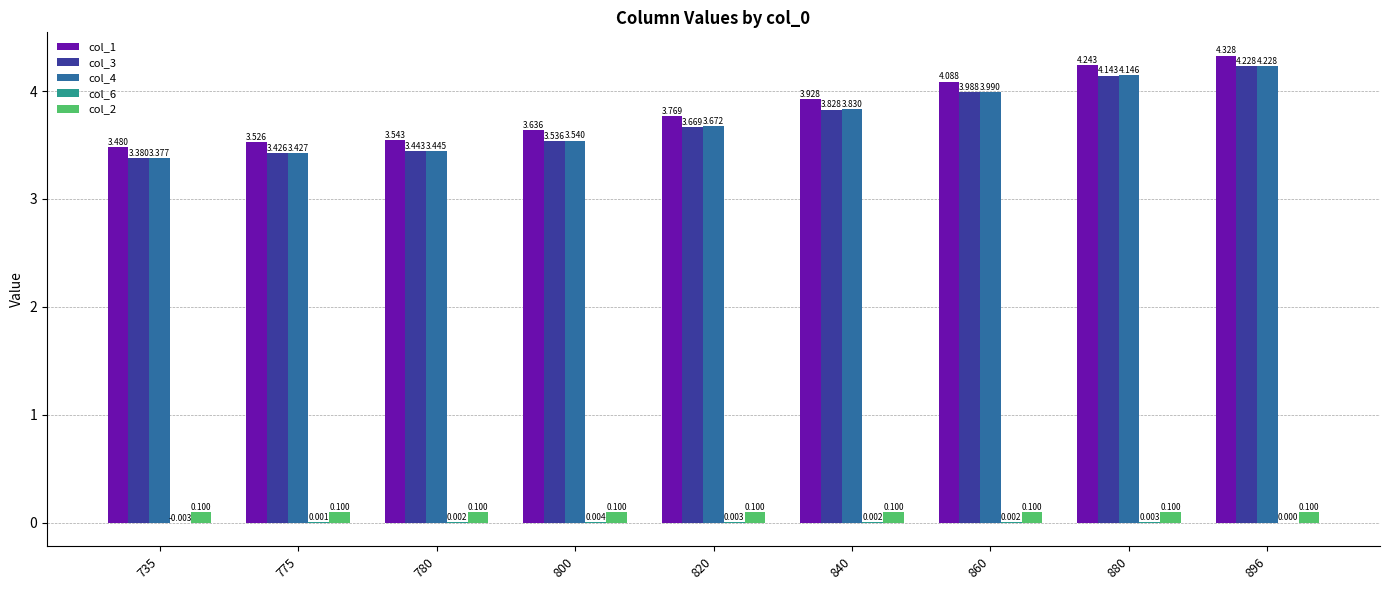

Is the value of col_2 at 860 greater than the value of col_4 at 820?

No